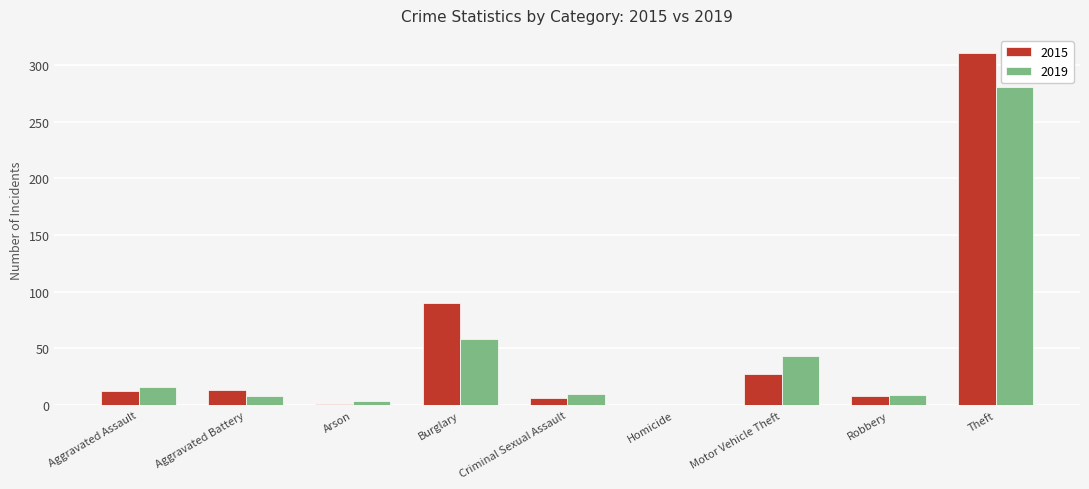

Which series changed the most between Burglary and Robbery?

2015